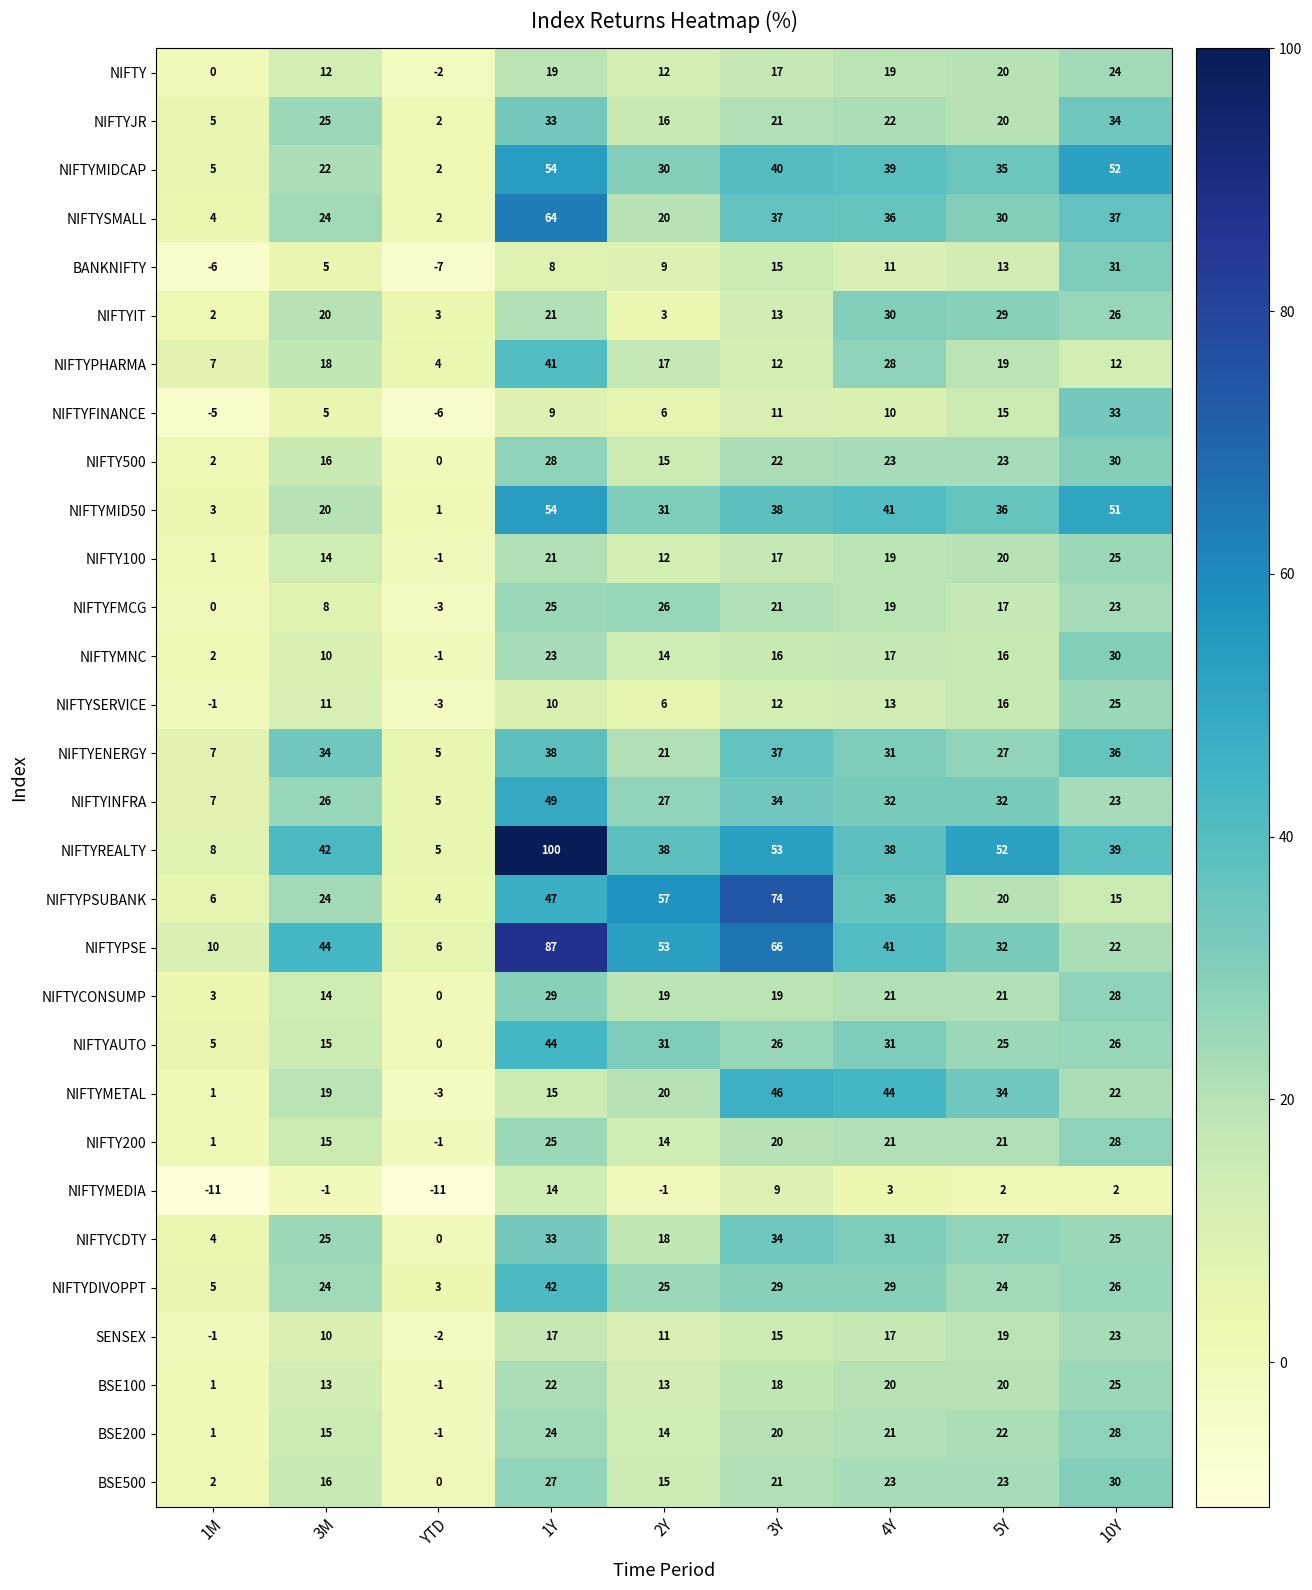

What is the spread (max minus min) of values at 1Y?

92